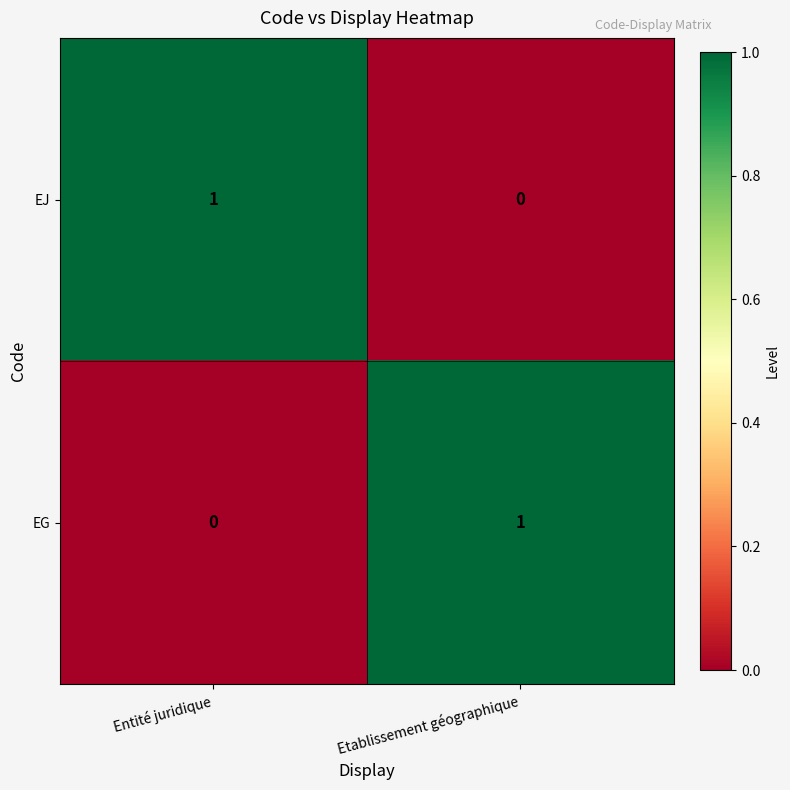

Reading left to right, what are all the values shown in this chart?

EJ: Entité juridique=1	Etablissement géographique=0
EG: Entité juridique=0	Etablissement géographique=1